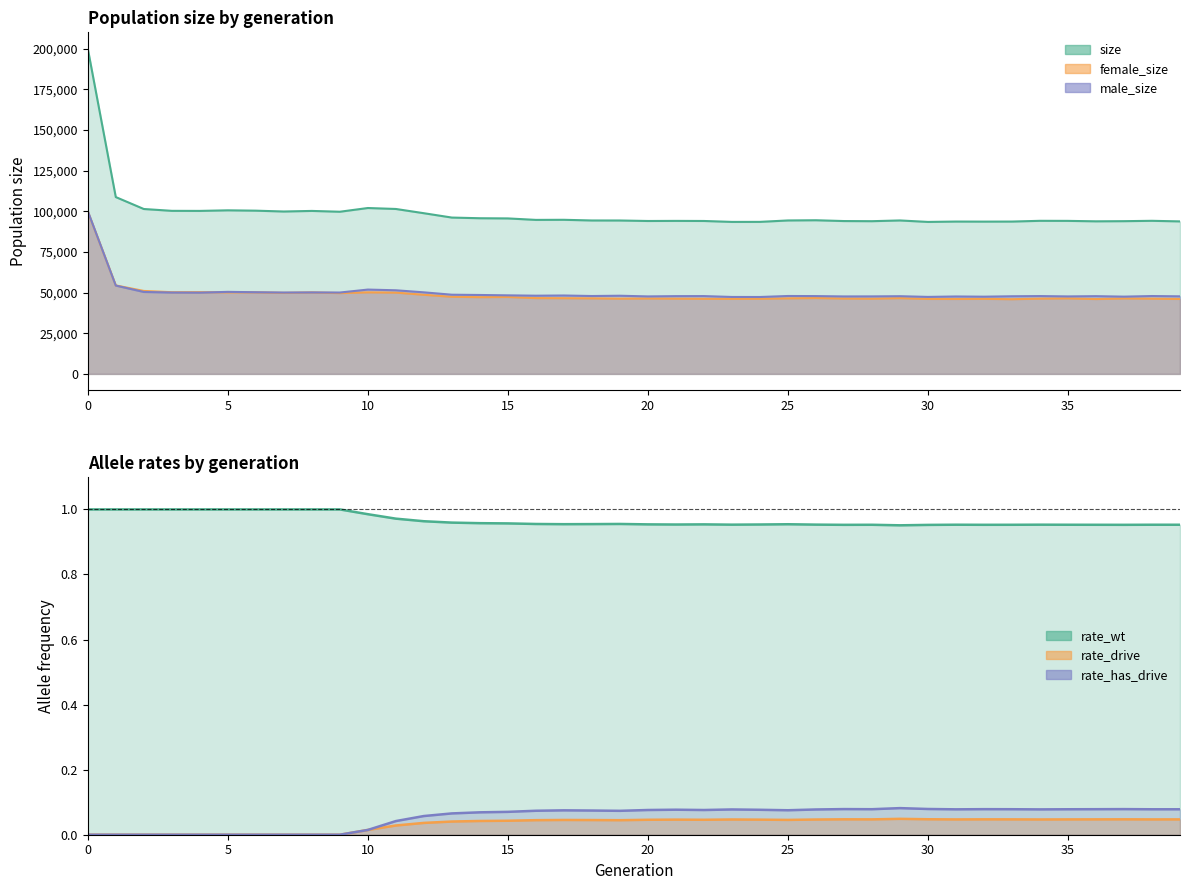

Which series changed the most between 19 and 35?

male_size